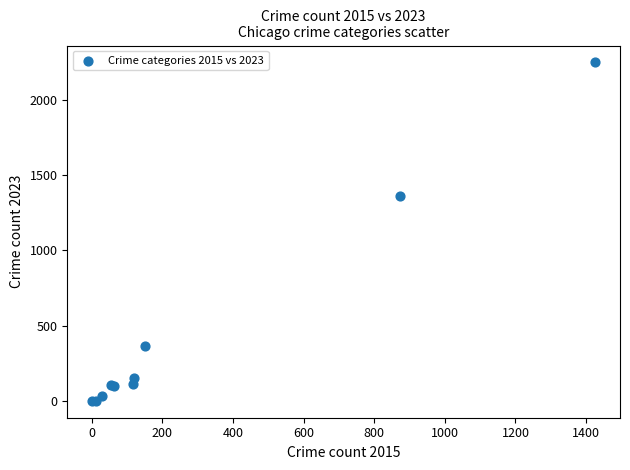

What Y value in the scatter plot is closest to 1125?

1362